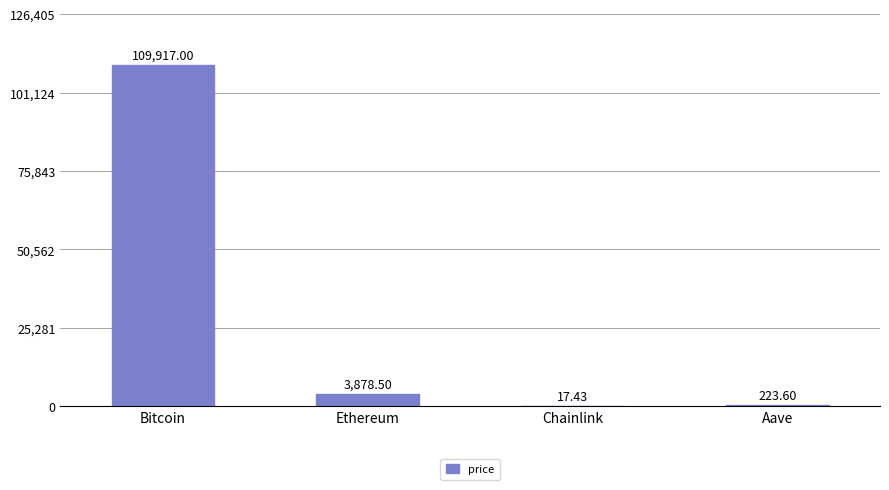

Which label corresponds to the largest value in the chart?

Bitcoin